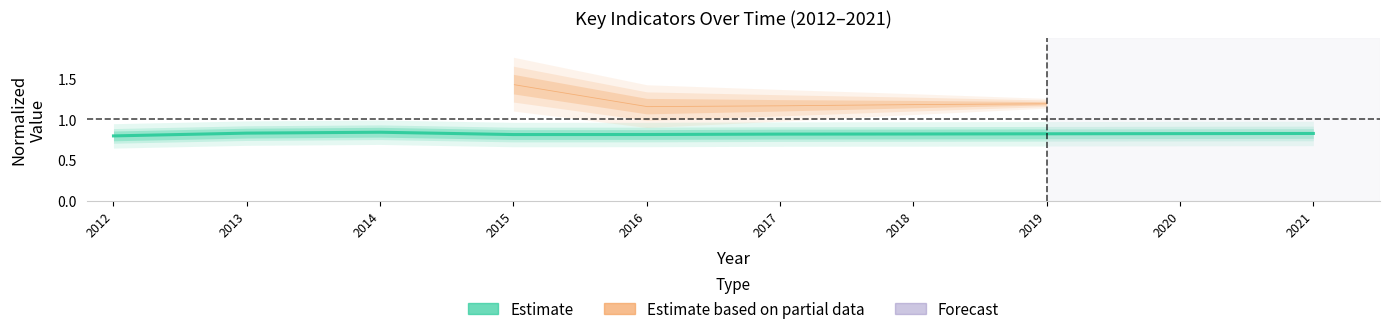

What is the value of the 5th point from the left?

0.8